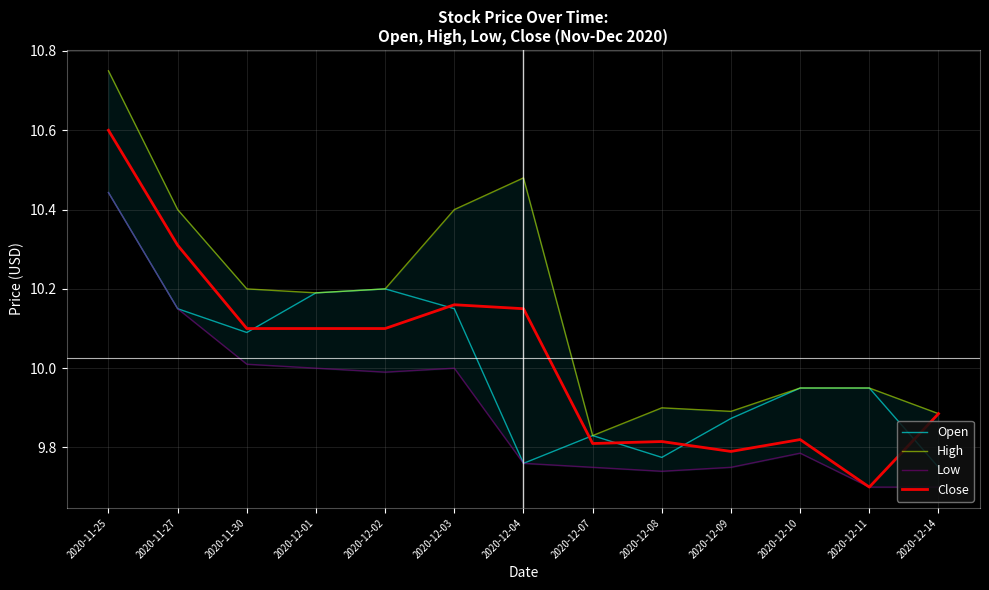

The value of Close at 2020-11-27 is 10.3. True or false?

True